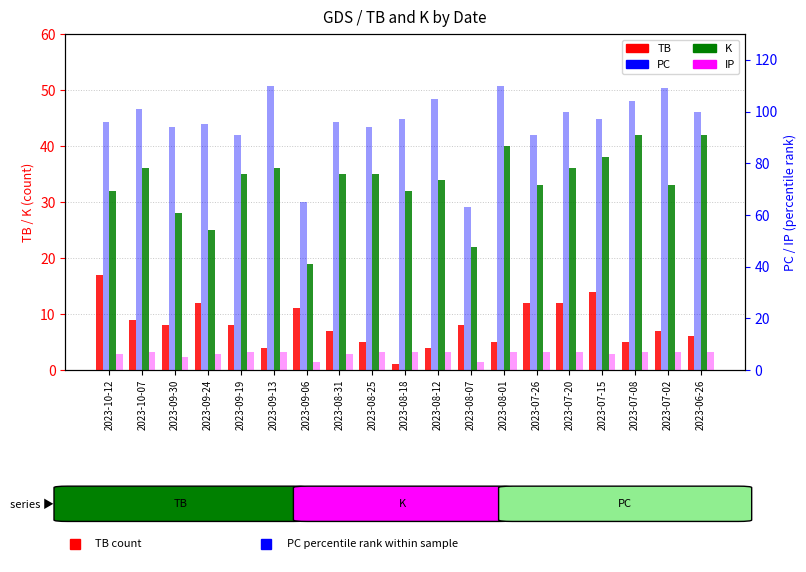

Reading right to left, list all the values displayed in this chart.

TB: 6	7	5	14	12	12	5	8	4	1	5	7	11	4	8	12	8	9	17
K: 42	33	42	38	36	33	40	22	34	32	35	35	19	36	35	25	28	36	32
PC: 100	109	104	97	100	91	110	63	105	97	94	96	65	110	91	95	94	101	96
IP: 7	7	7	6	7	7	7	3	7	7	7	6	3	7	7	6	5	7	6